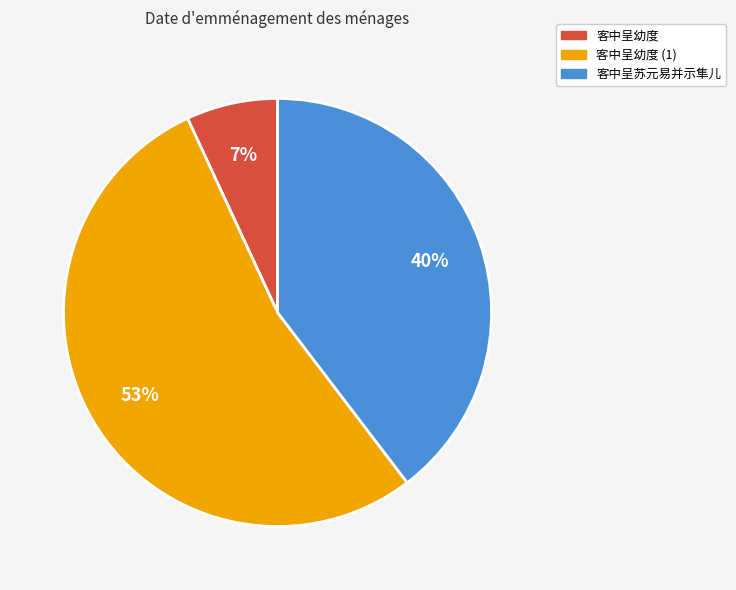

Do 客中呈苏元易并示隼儿 and 客中呈幼度 (1) together represent more than half of the pie?

Yes